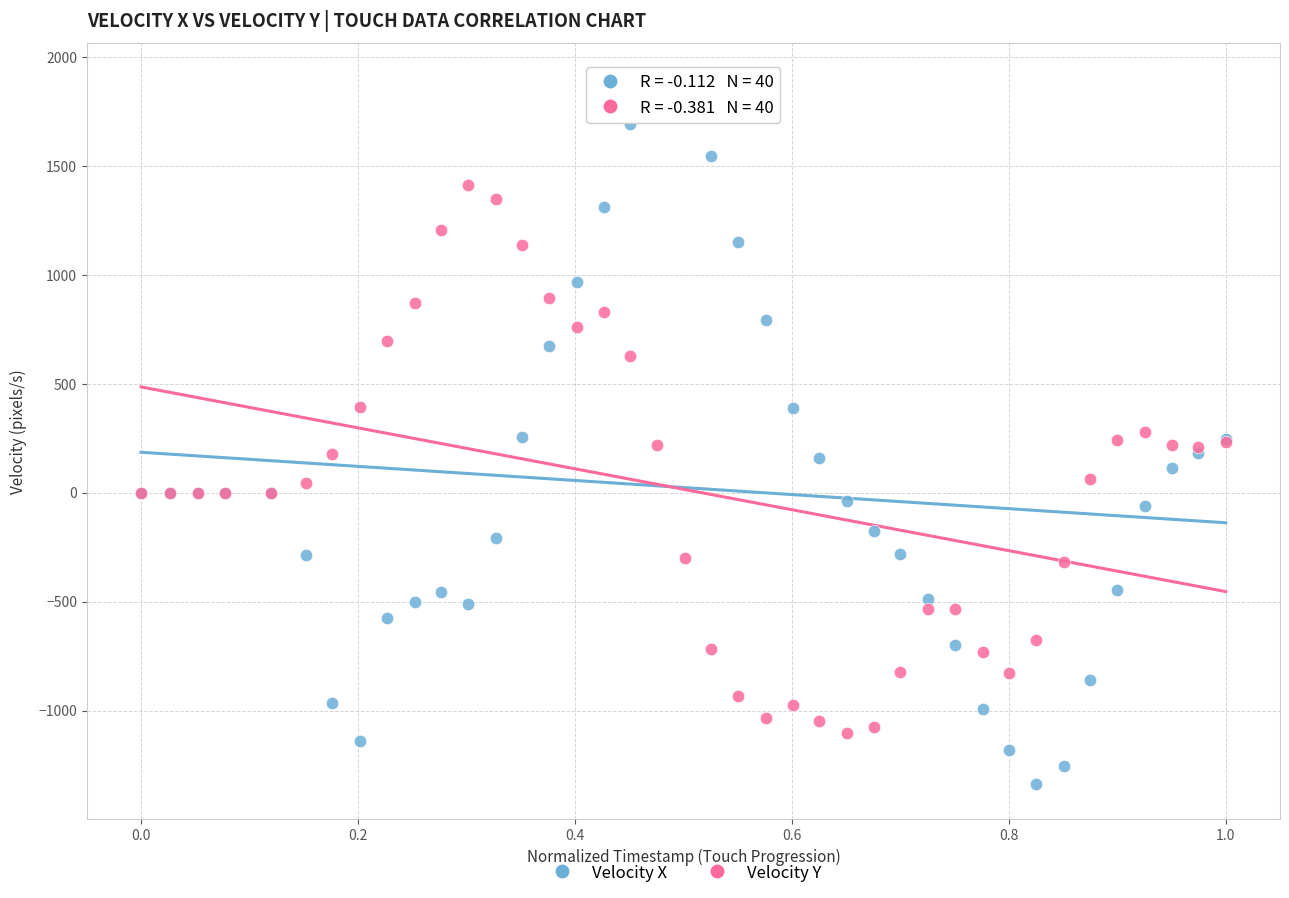

Which series contains the highest Y value?

Velocity X